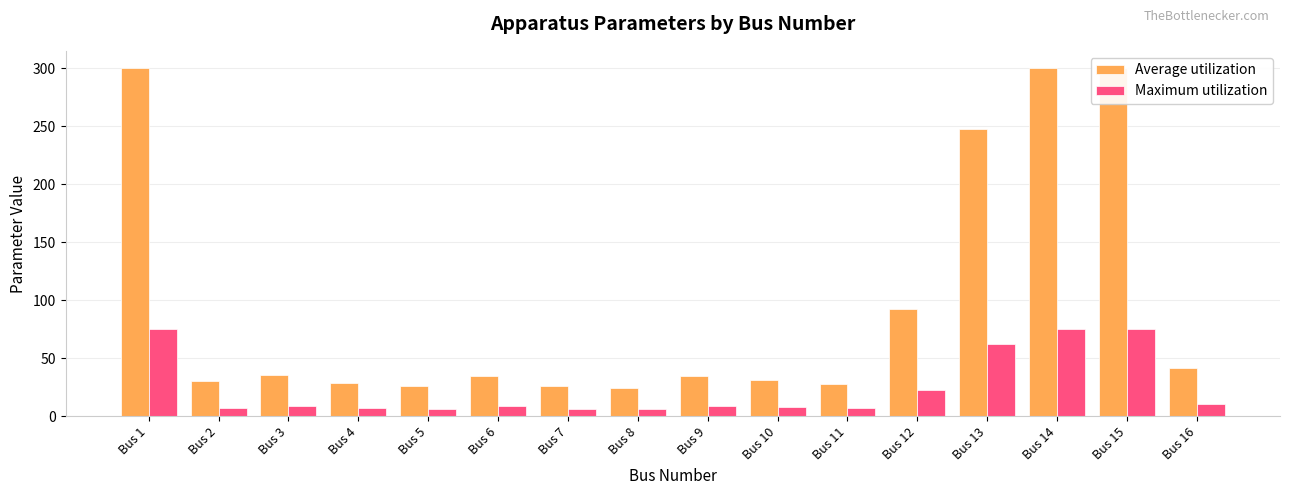

What is the minimum value shown in the chart?

6.1